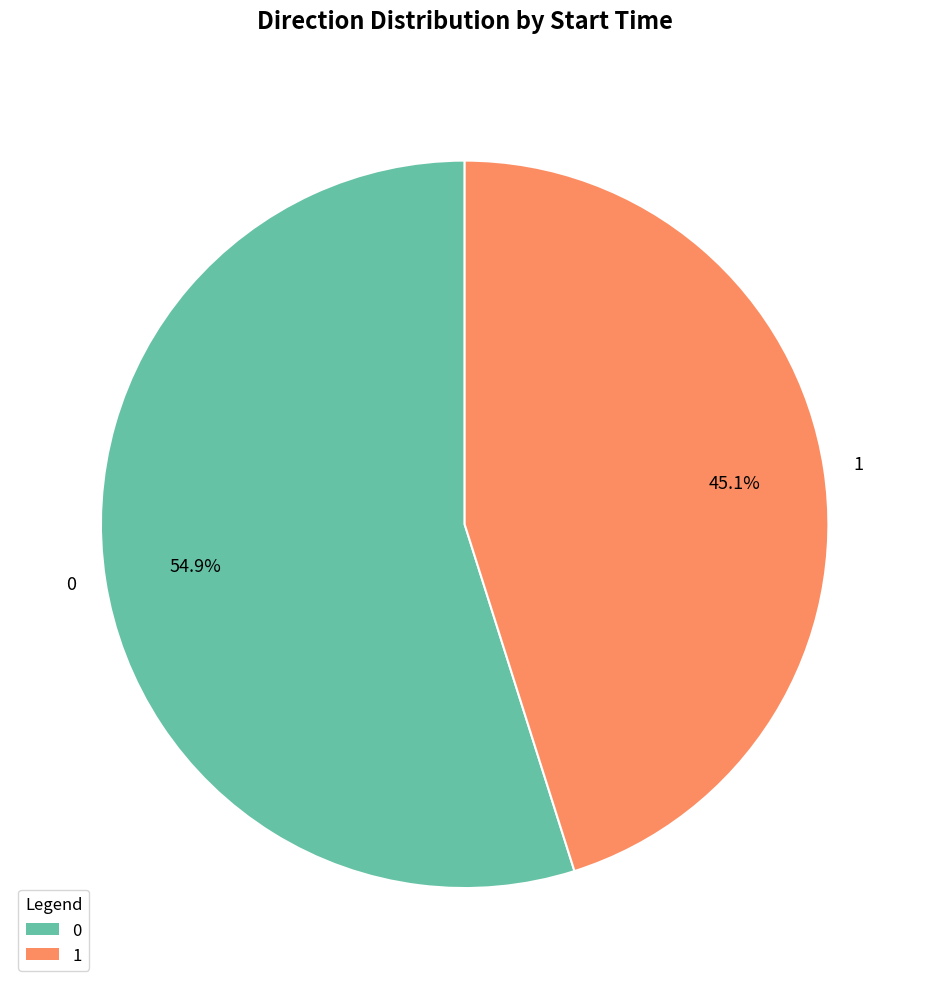

To the nearest percent, what is the difference between the largest and smallest slice percentages?

10%